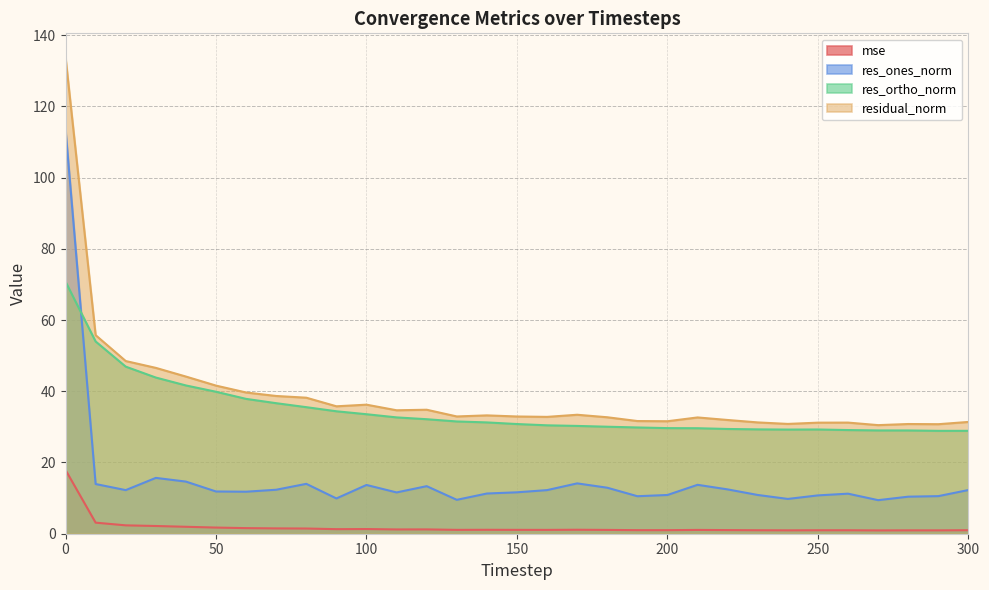

List the series in order of their peak value, lowest first.

mse, res_ortho_norm, res_ones_norm, residual_norm